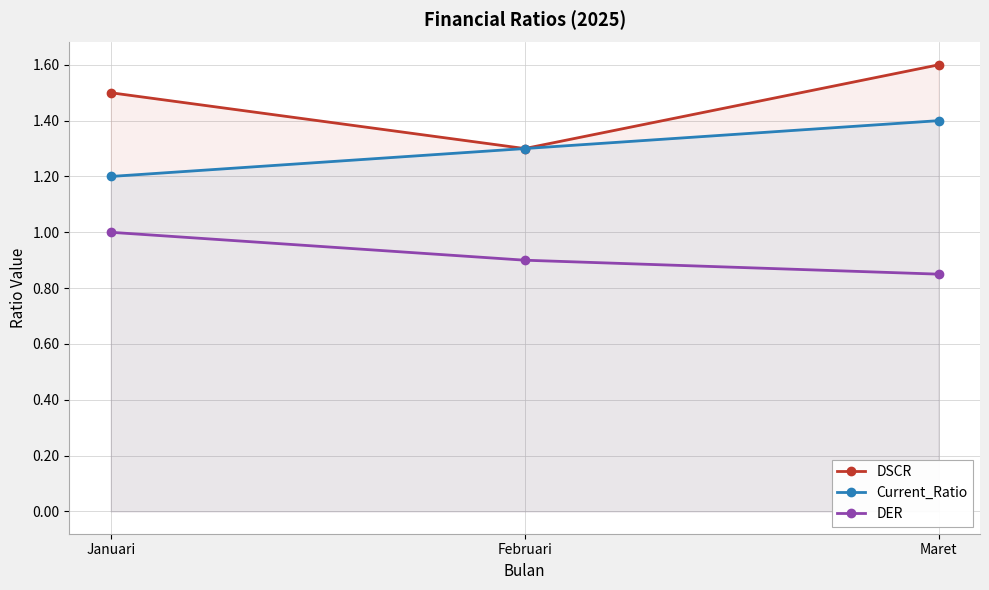

What is the difference between the maximum and minimum values in the DER series?

0.2